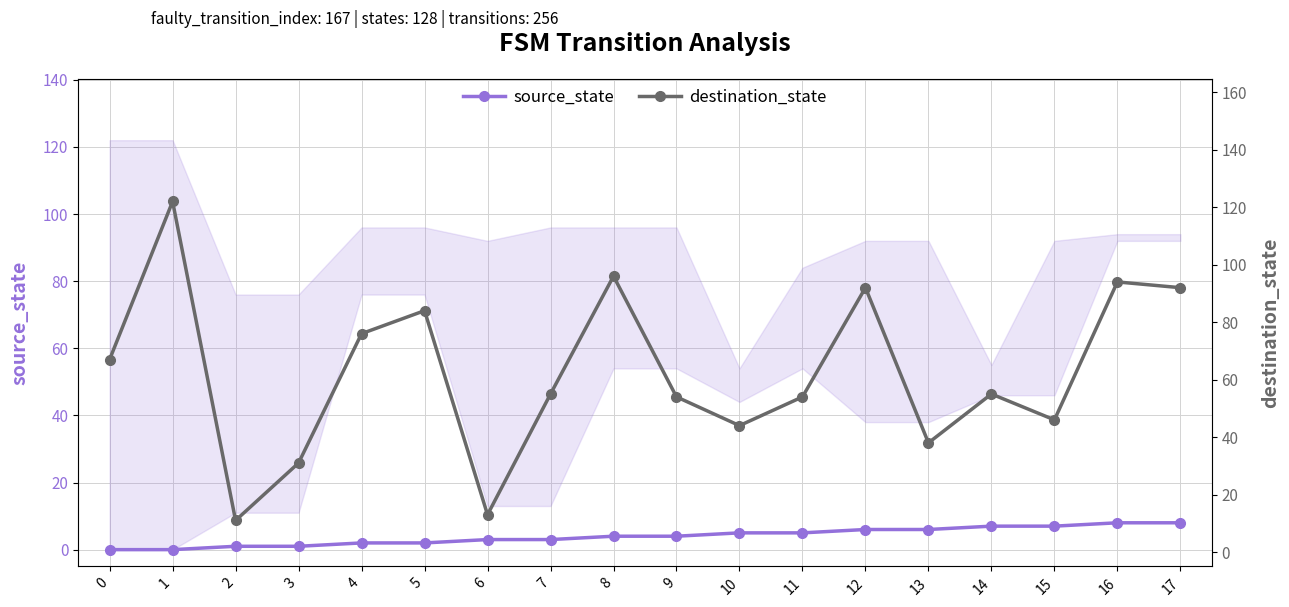

At which category is the sum across all series the highest?

1